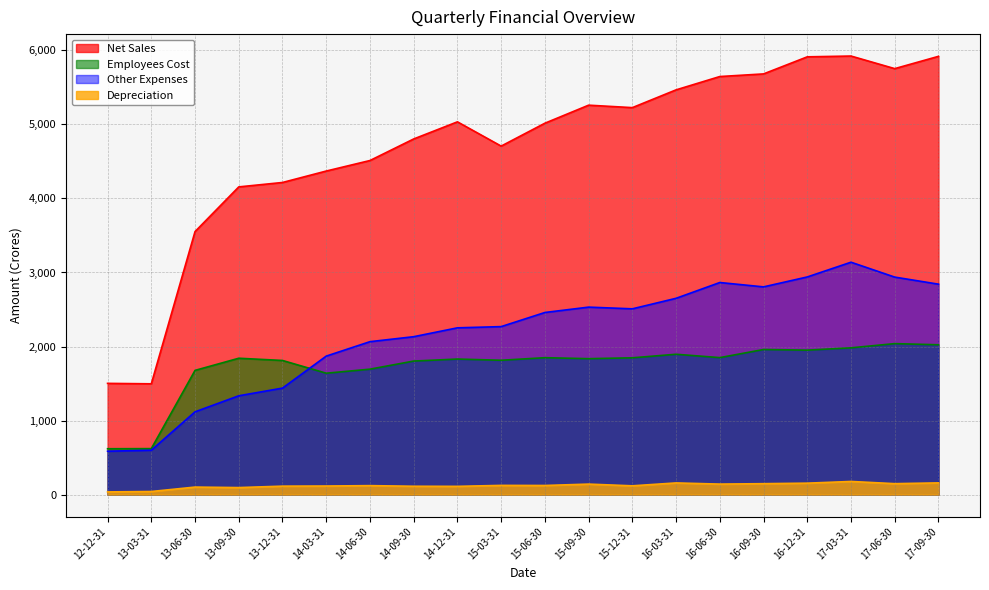

What is the smallest value displayed?

36.6